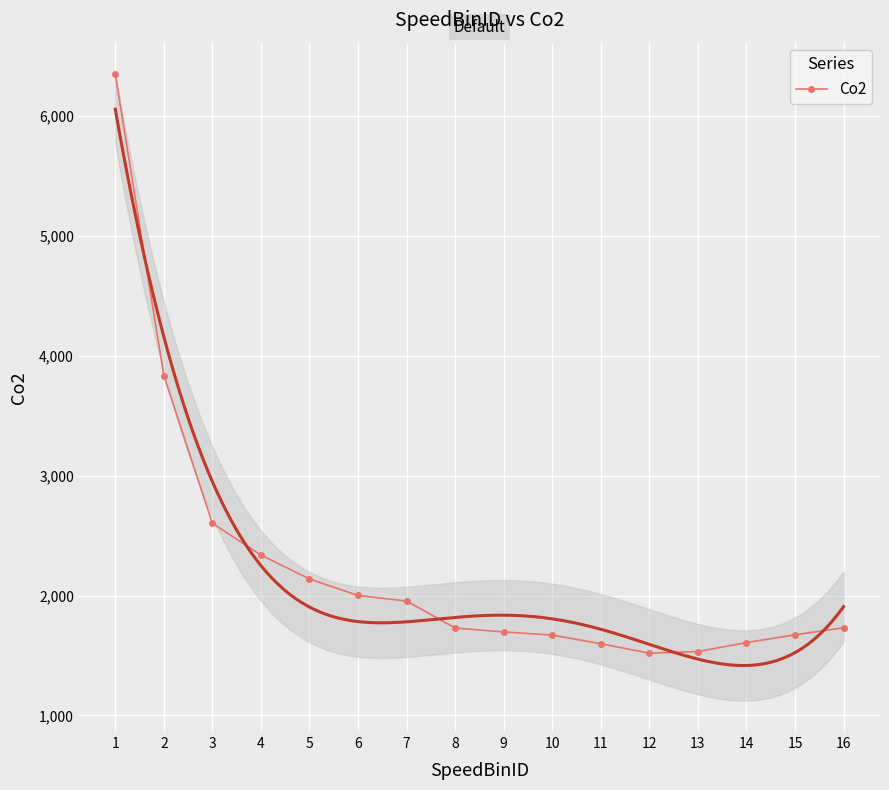

True or false: there are more than 0 points higher than both neighbors.

False